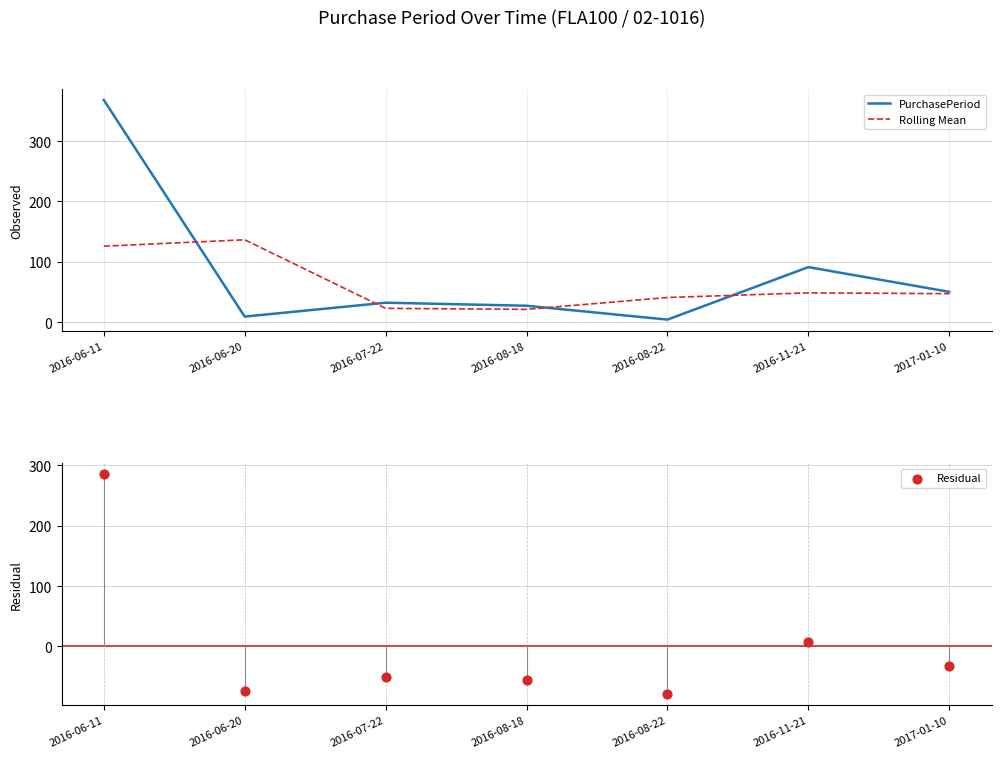

Is the value of Residual at 2016-07-22 greater than the value of PurchasePeriod at 2016-06-20?

No